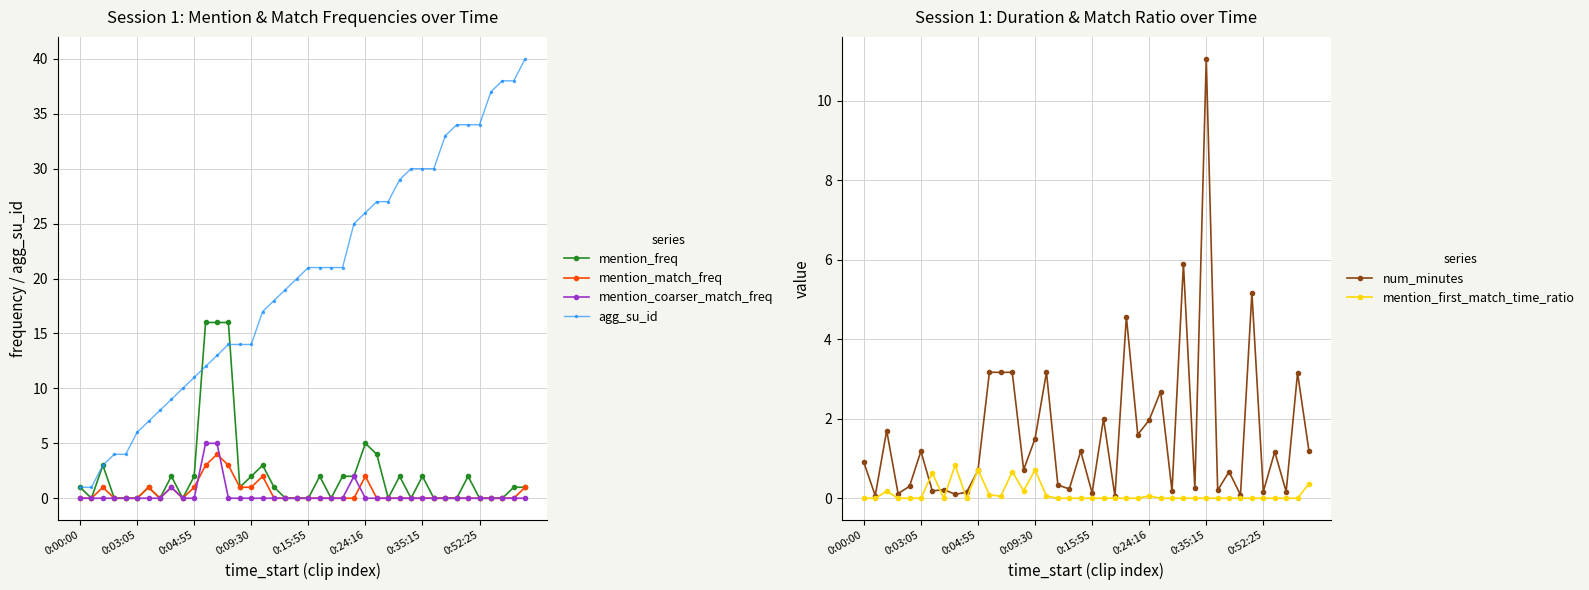

Is it true that num_minutes equals 4.6 at 23?

True